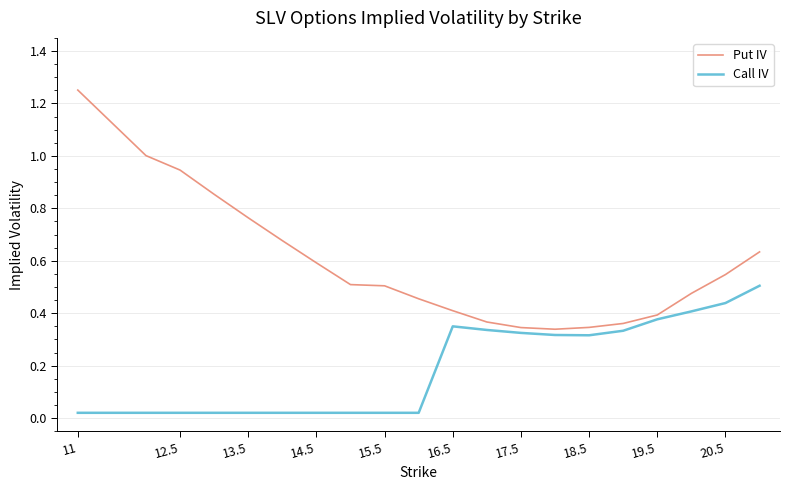

List the series in order of their peak value, highest first.

Put IV, Call IV